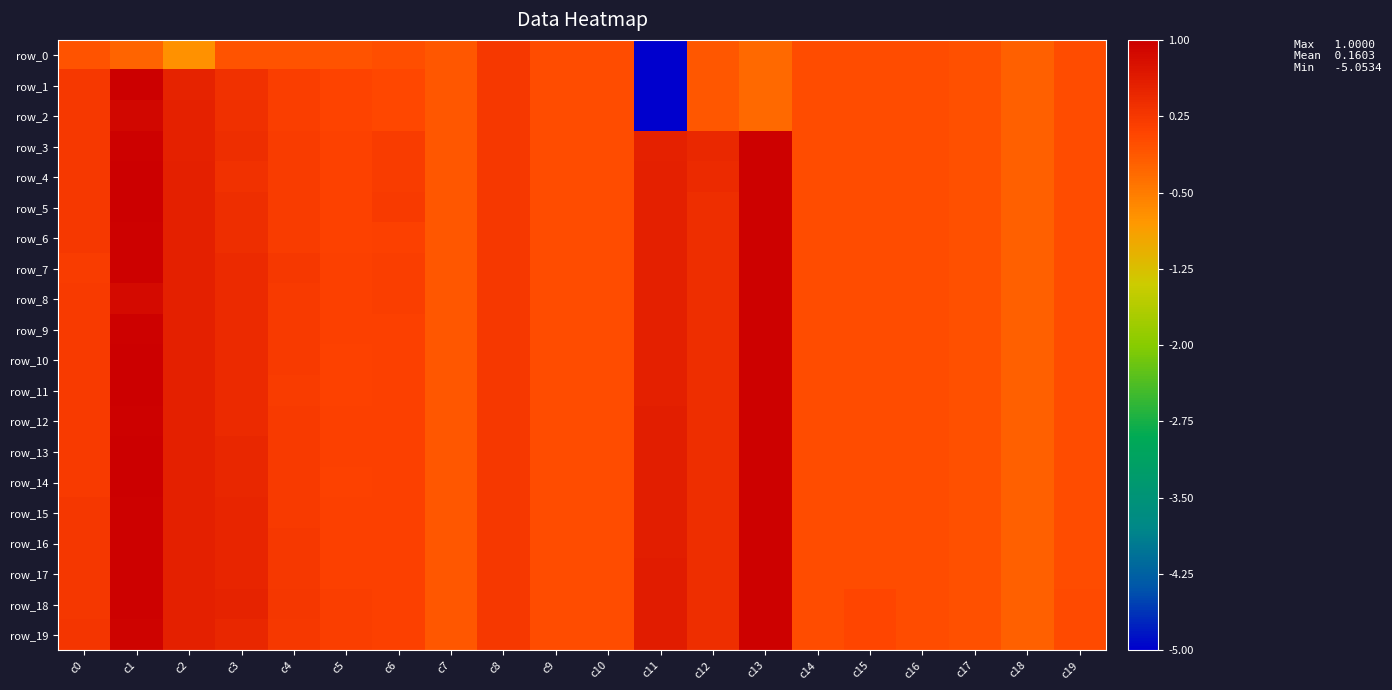

How many data points in row_6 are above 0?

12